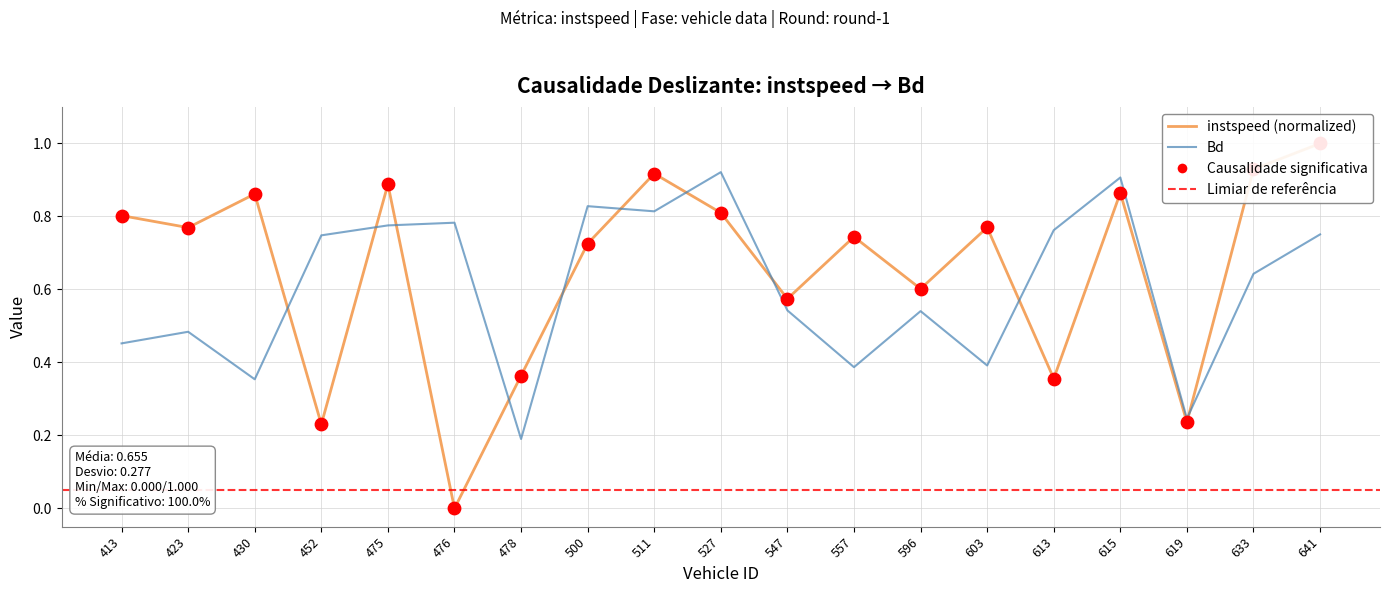

Is the value of instspeed at 547 greater than the value of Bd at 603?

Yes